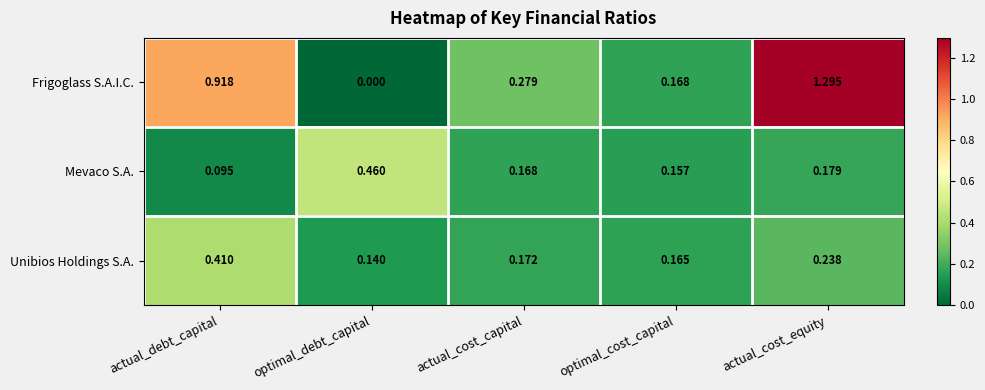

Which category has the lowest value across all series?

optimal_debt_capital